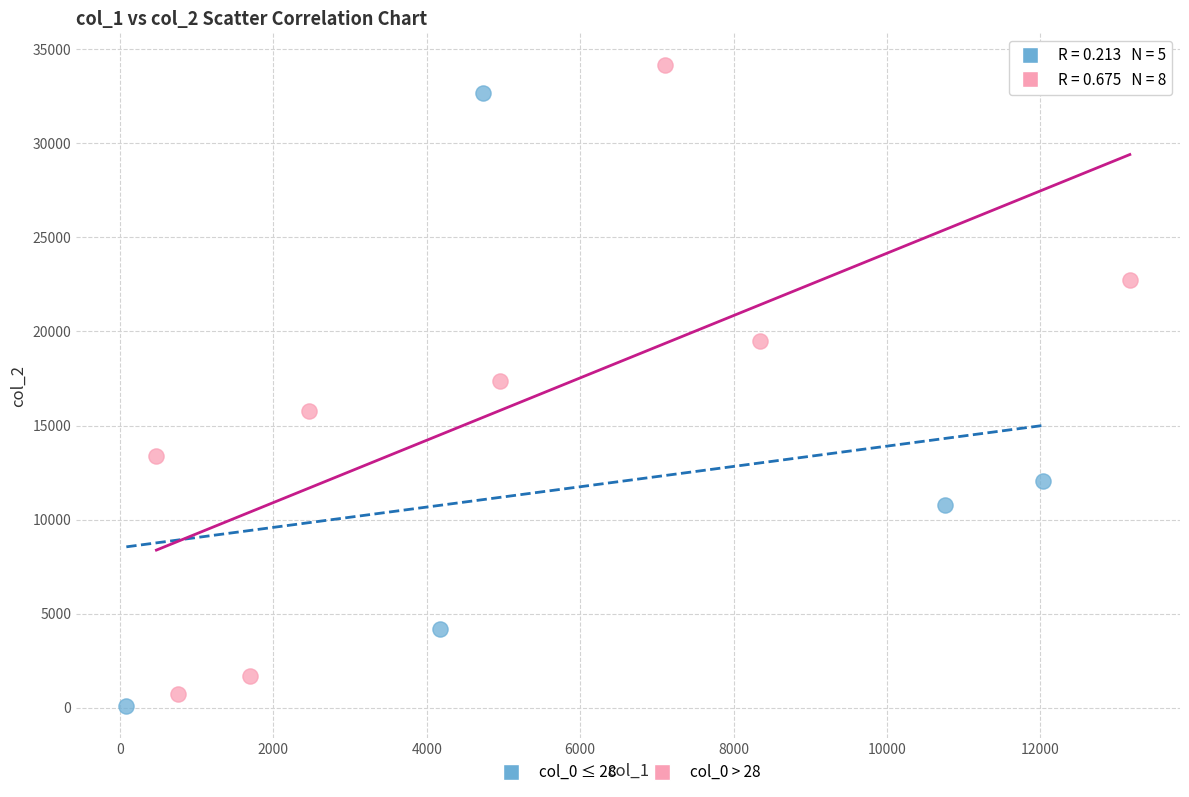

Which series contains the highest Y value?

col_0 > 28